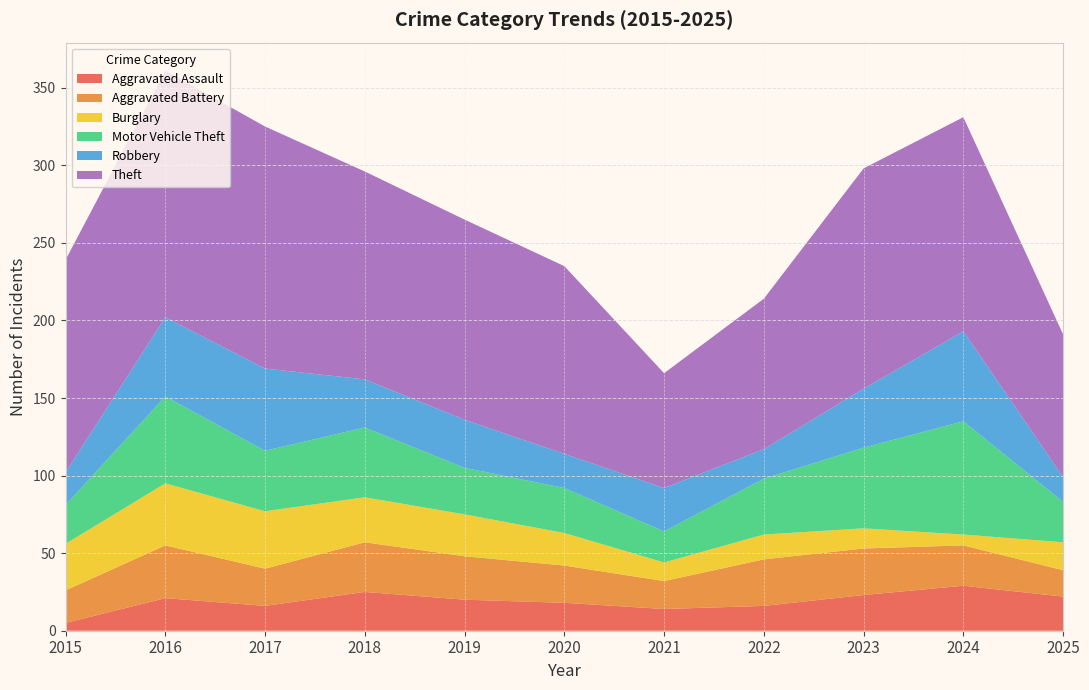

Reading right to left, list all the values displayed in this chart.

Aggravated Assault: 22	29	23	16	14	18	20	25	16	21	5
Aggravated Battery: 17	26	30	30	18	24	28	32	24	34	21
Burglary: 18	7	13	16	12	21	27	29	37	40	30
Motor Vehicle Theft: 26	73	52	36	20	29	30	45	39	56	25
Robbery: 16	58	38	19	28	22	31	31	53	51	21
Theft: 92	138	142	97	74	121	129	134	156	159	137